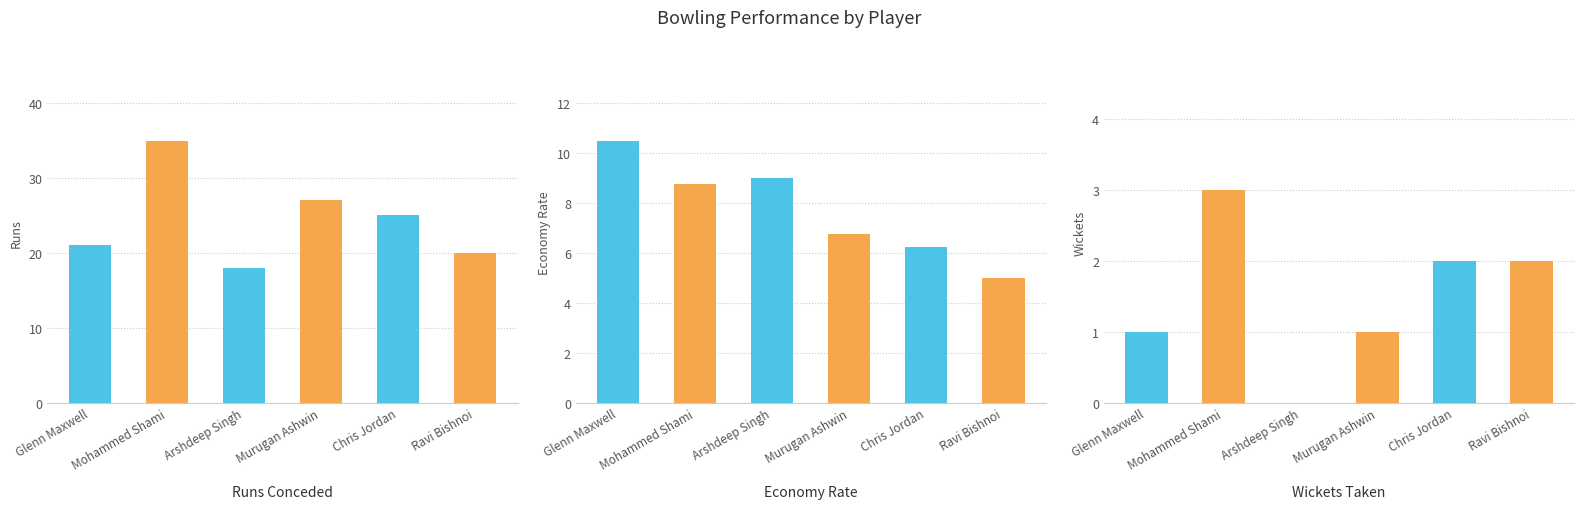

What is the sum of all Economy (econ) values?

46.2